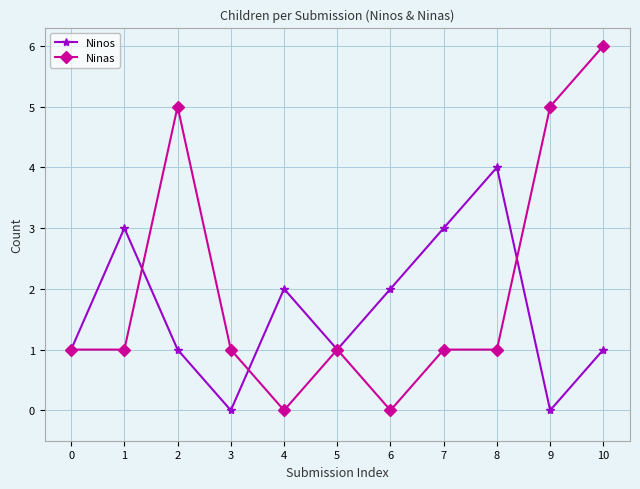

What is the sum of the Ninos values at 10 and 2?

2